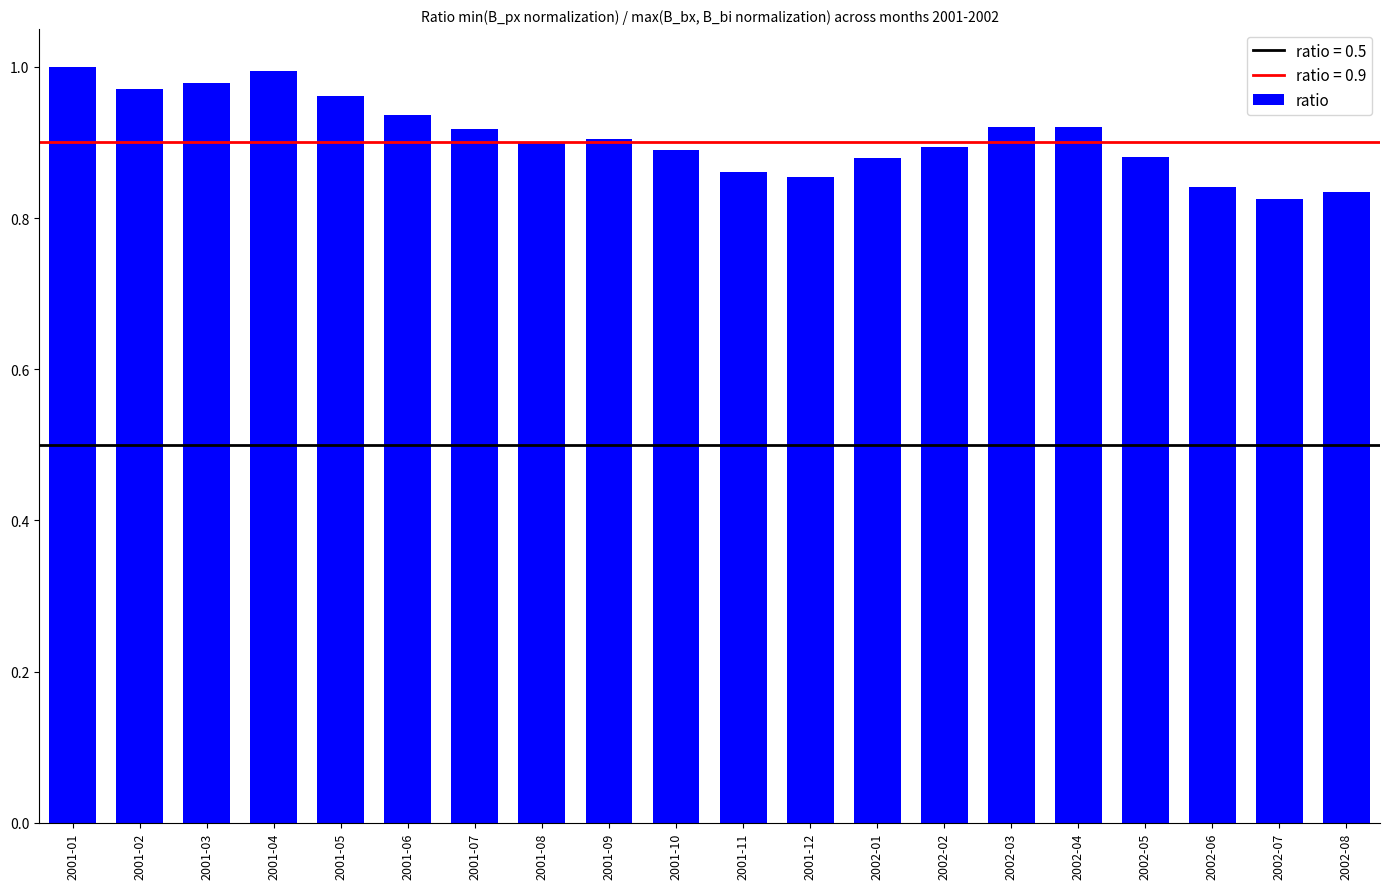

What is the label of the 16th bar from the left?

2002-04